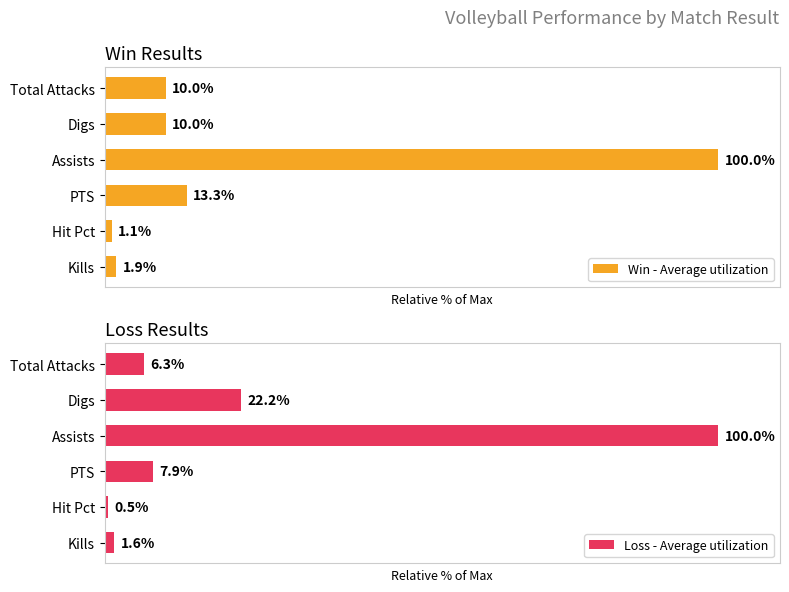

How many data points in Loss - Average utilization are above 7?

3